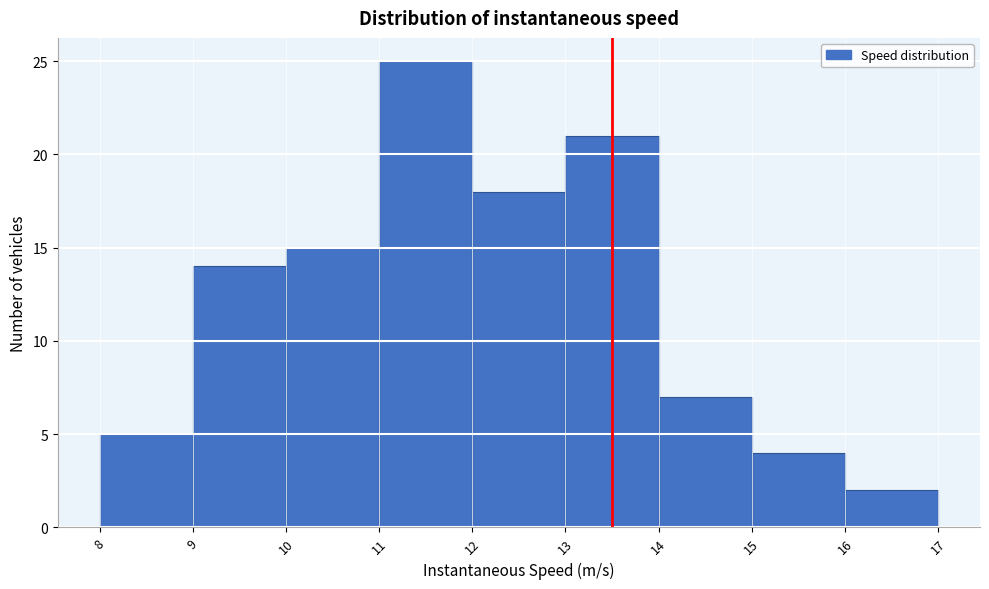

Reading left to right, transcribe this chart: for each bar, give the range it covers on the x-axis and its height. The values are not printed on the chart, so give them approximately, as read against the axis.

8 to 9: 5
9 to 10: 14
10 to 11: 15
11 to 12: 25
12 to 13: 18
13 to 14: 21
14 to 15: 7
15 to 16: 4
16 to 17: 2